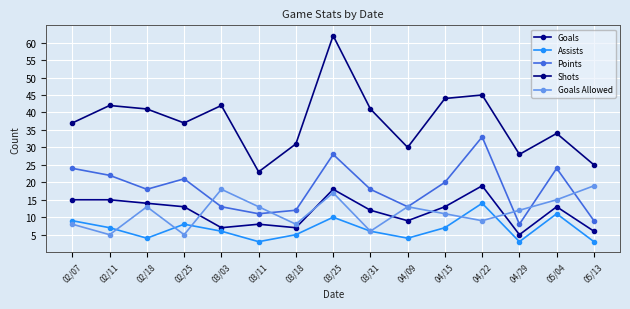

Read the Goals Allowed value at 03/03.

18